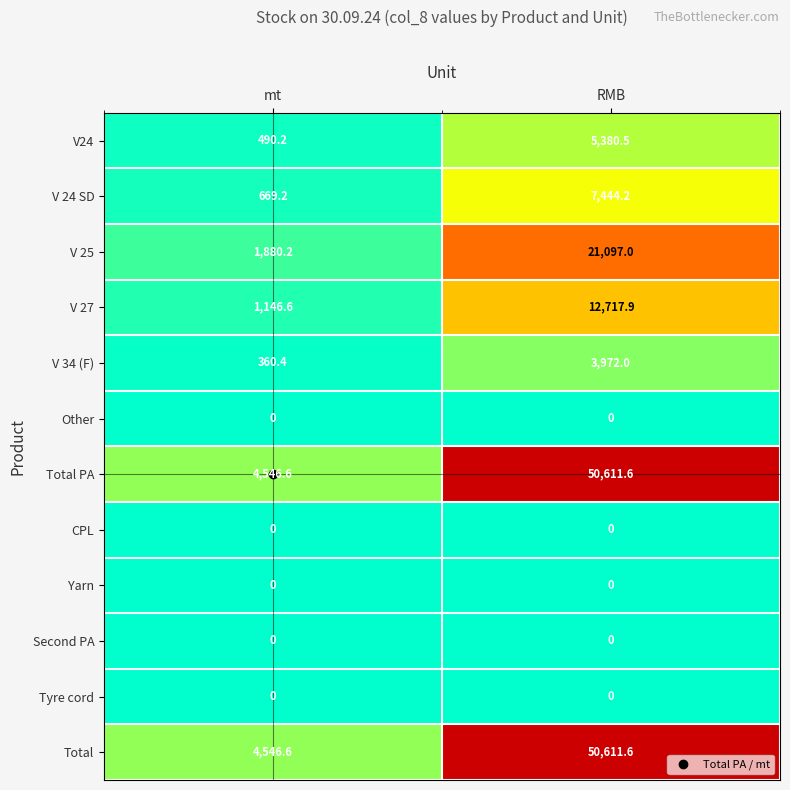

What is the spread (max minus min) of values at mt?

4546.6